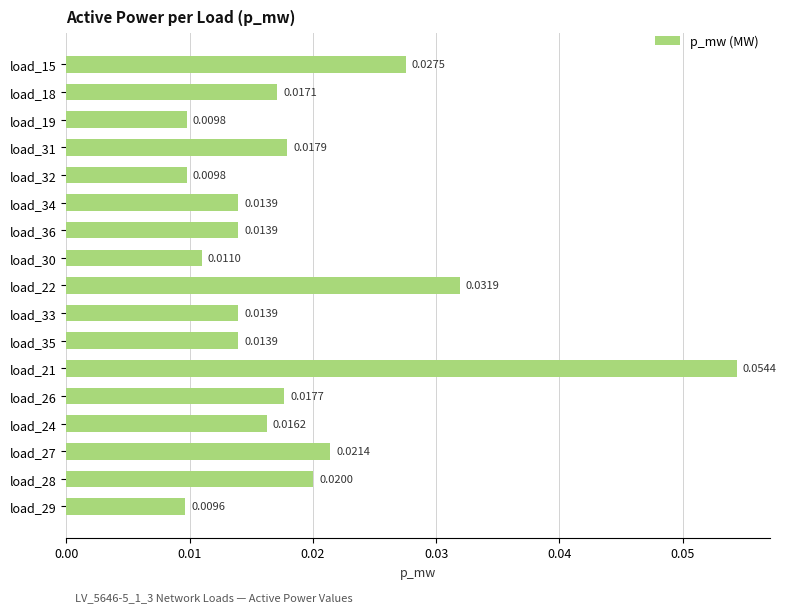

Which has a higher value, load_15 or load_28?

load_15